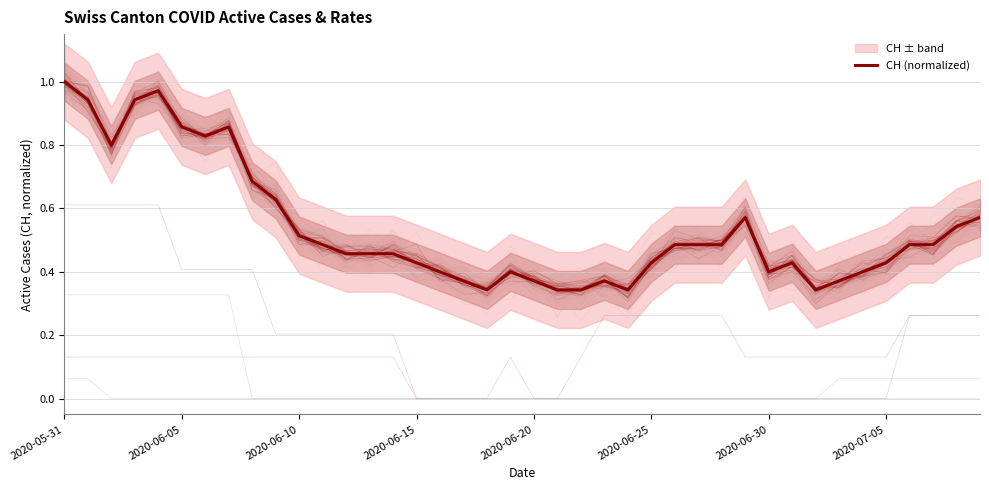

How many distinct data groups are displayed?

1